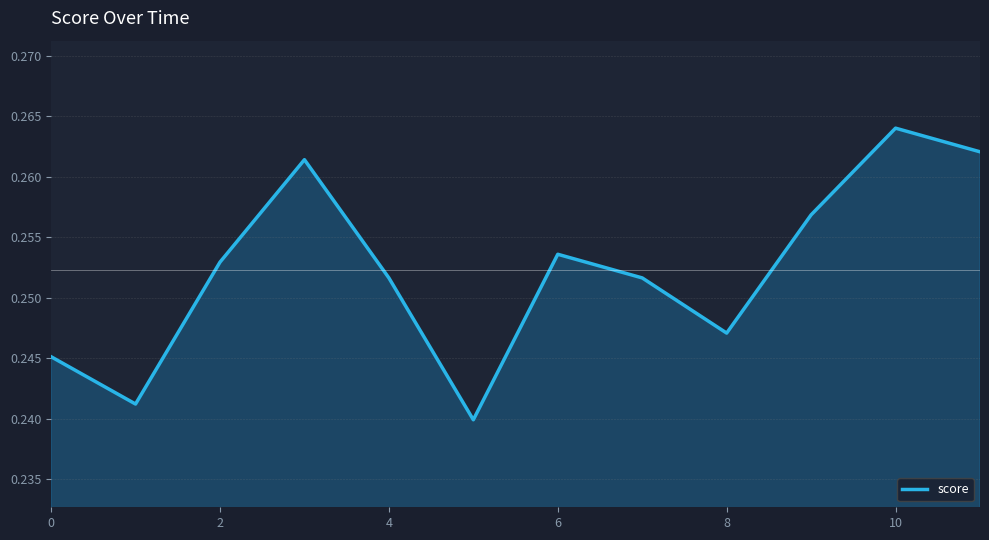

Count the number of data series in this chart.

1